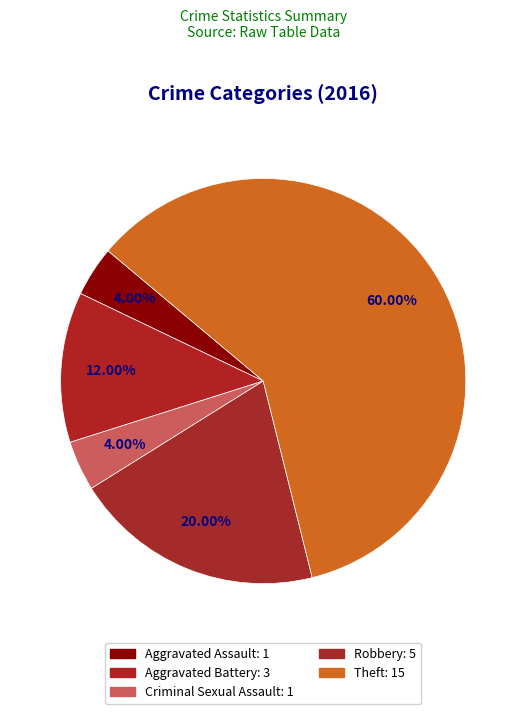

To the nearest percent, what percentage of the pie is Criminal Sexual Assault?

4%